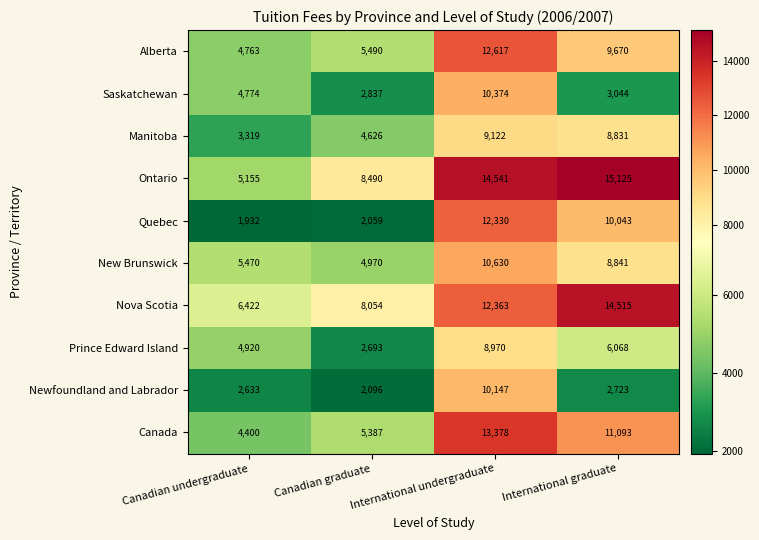

Which series has the largest range (max minus min)?

Quebec